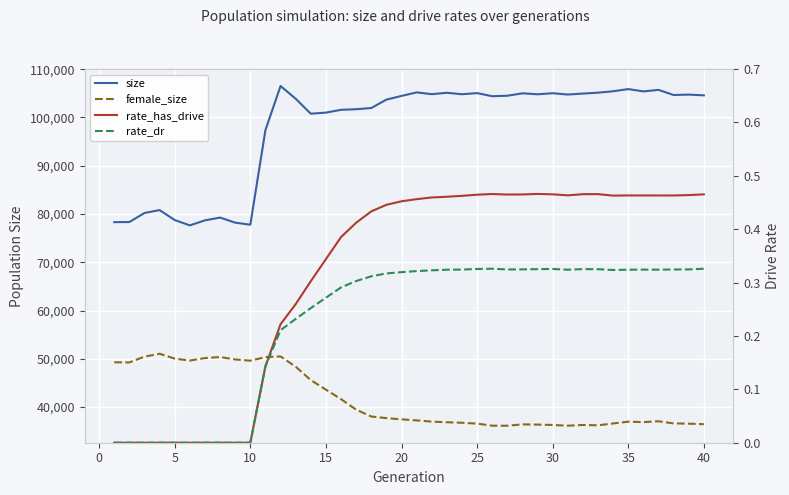

The value of size at 21 is 33911.4. True or false?

False